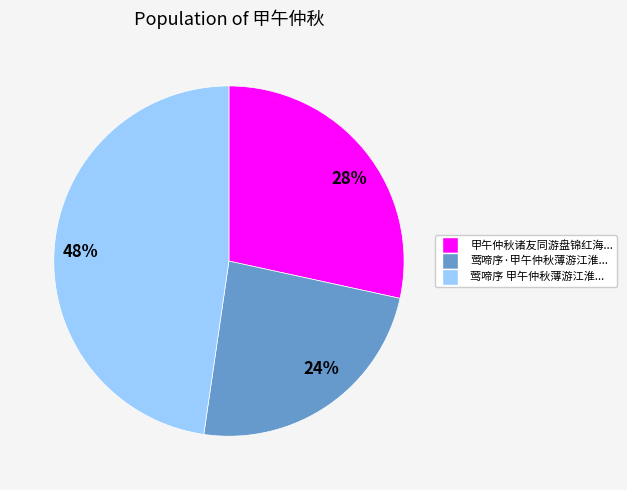

To the nearest percent, what is the average slice percentage?

33%